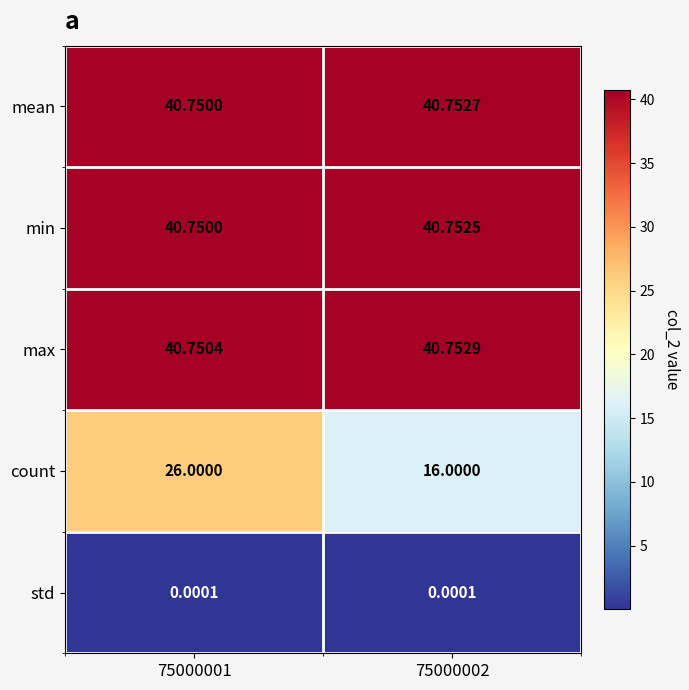

Between 75000001 and 75000002, which series saw the biggest shift?

count